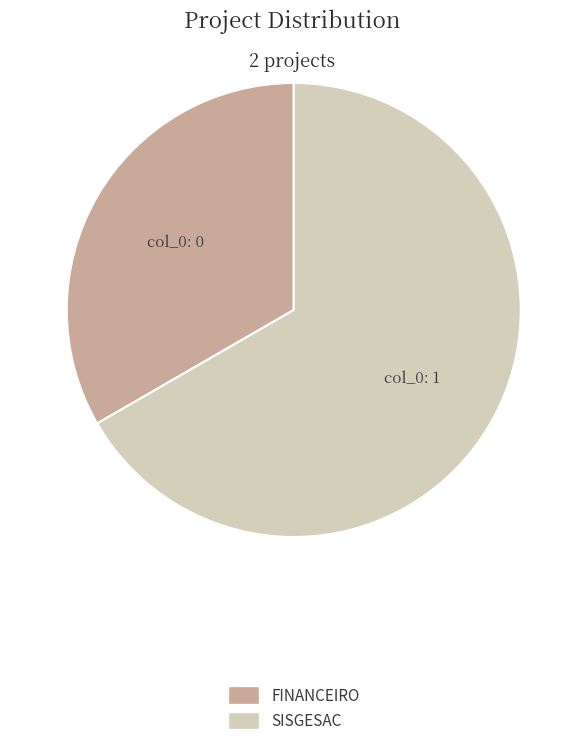

What is the largest slice in the pie chart?

SISGESAC